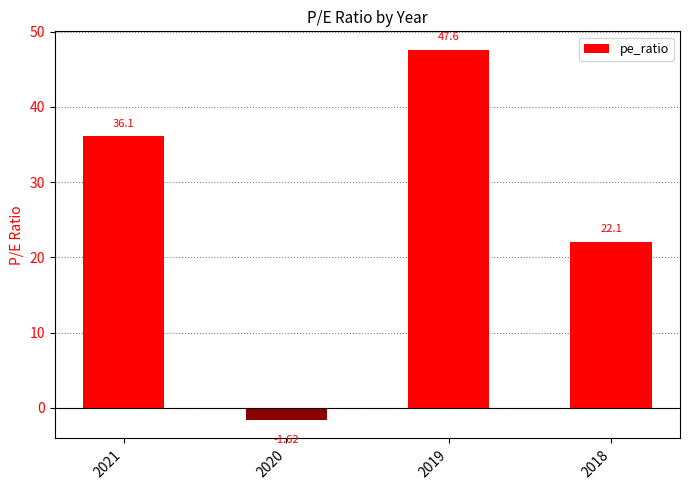

List the labels in order of value, largest first.

2019, 2021, 2018, 2020